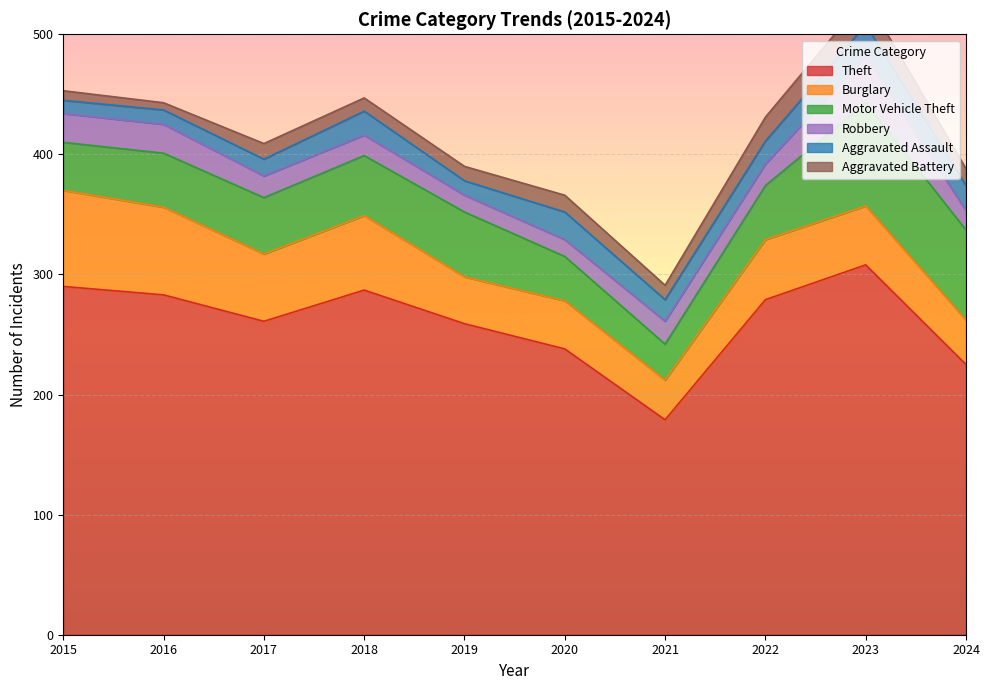

In Motor Vehicle Theft, how many points are higher than both neighbors (excluding endpoints)?

2